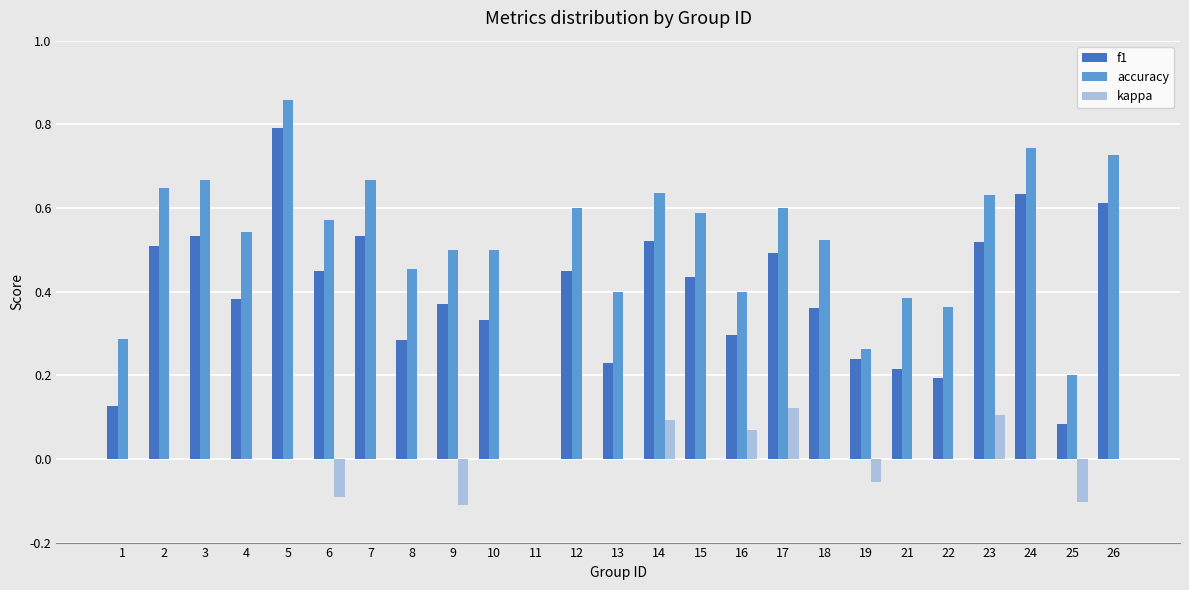

What is the total value across all series at 15?

1.0